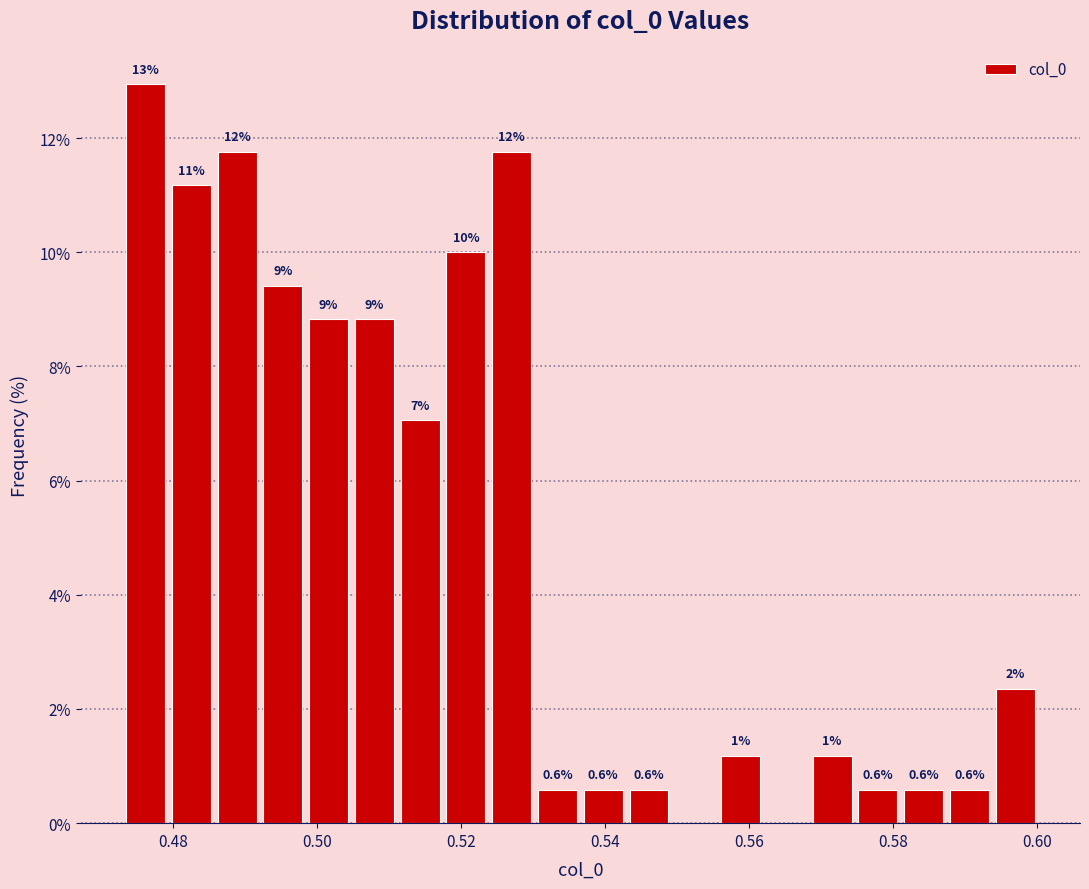

Around what value on the x-axis is the tallest bar? Give the approximate position of its centre, as read against the axis.

0.476